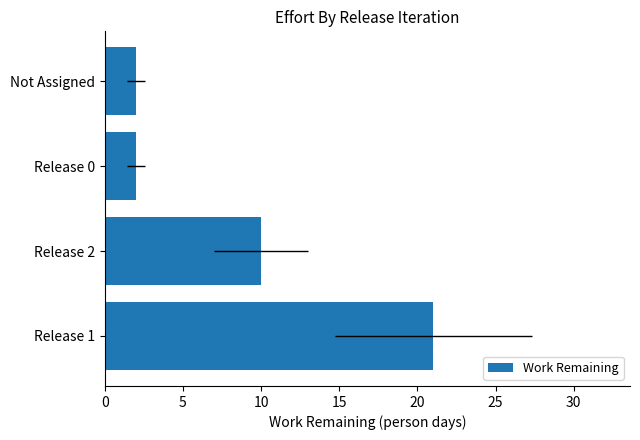

How many bars are there in total?

4